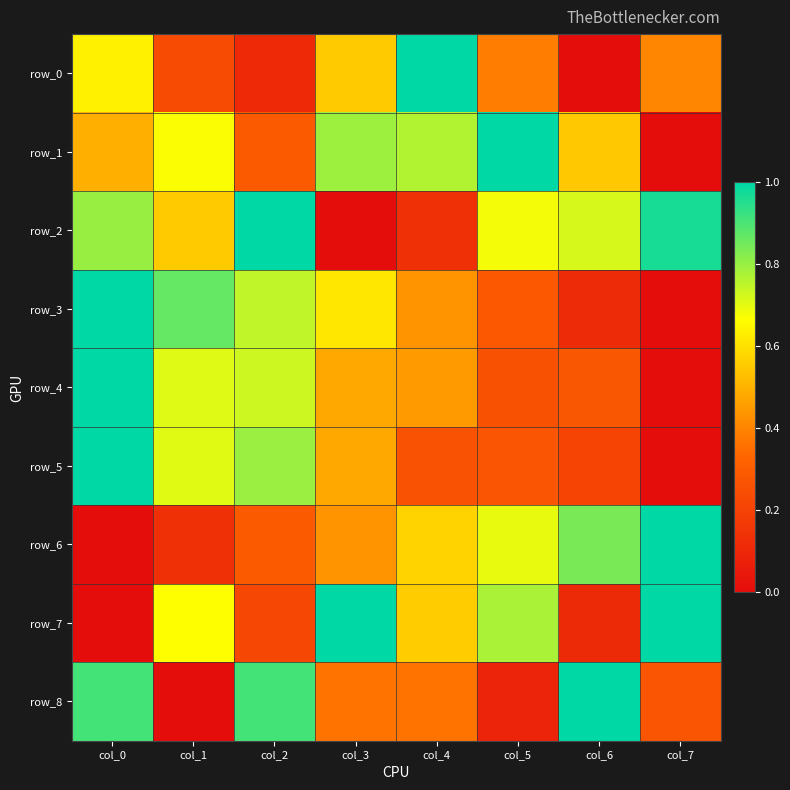

How many distinct data groups are displayed?

9